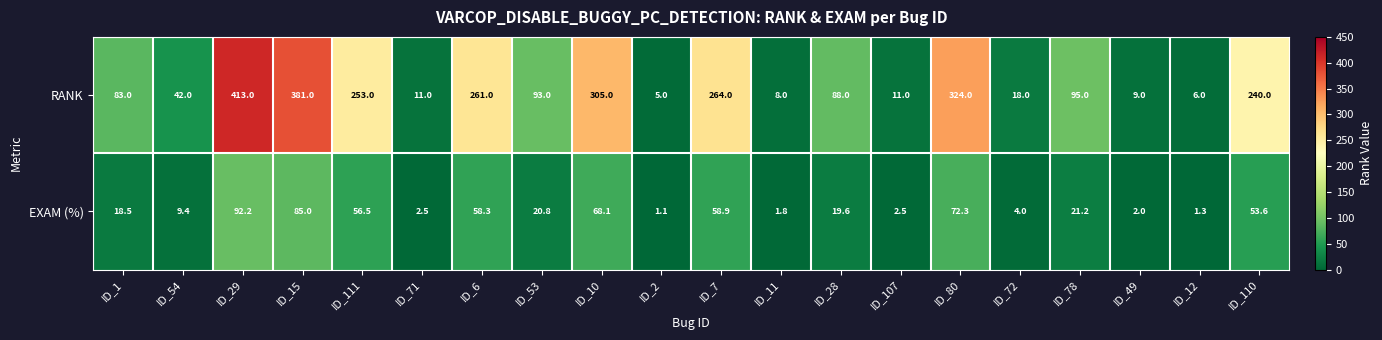

Which series has the largest total across all categories?

RANK